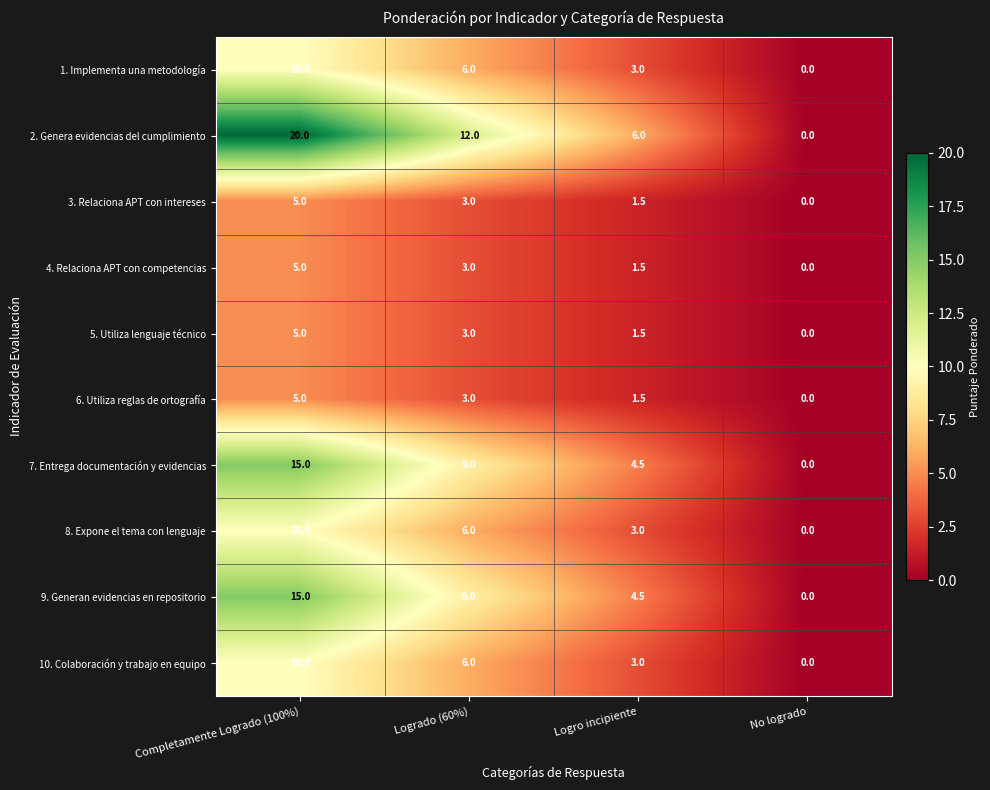

Is it true that 1. Implementa una metodología equals 4.5 at Completamente Logrado (100%)?

False